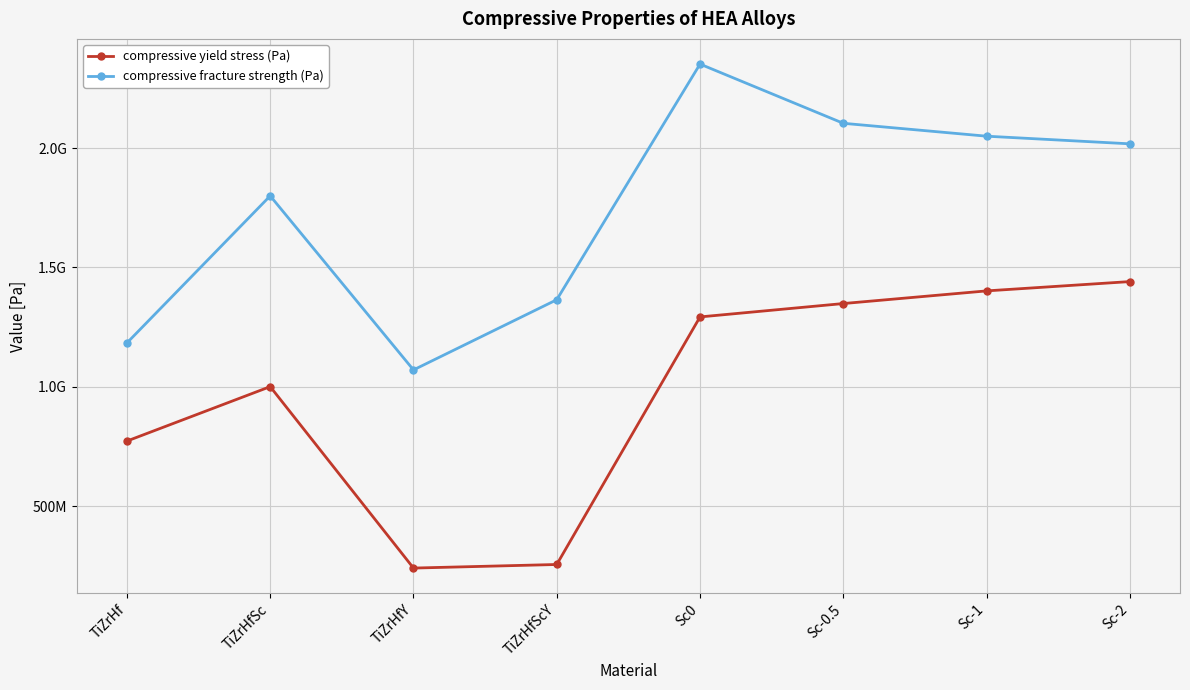

True or false: compressive fracture strength (Pa) and compressive yield stress (Pa) cross at least once.

False